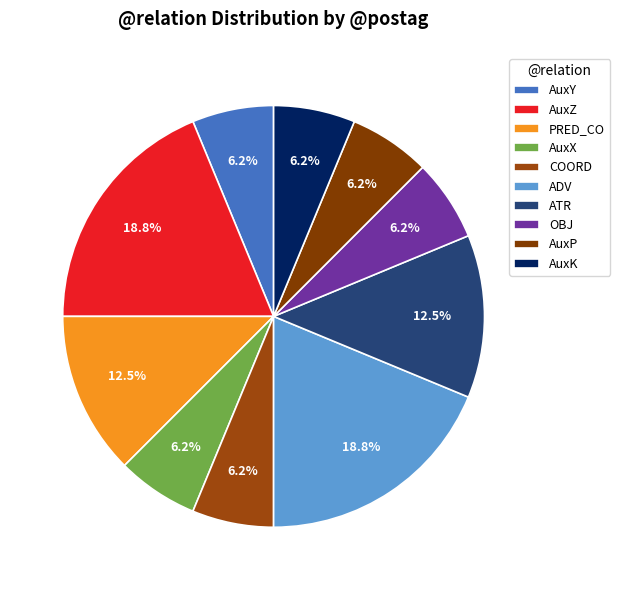

Approximately how many times larger is the value at PRED_CO compared to ATR?

1.0